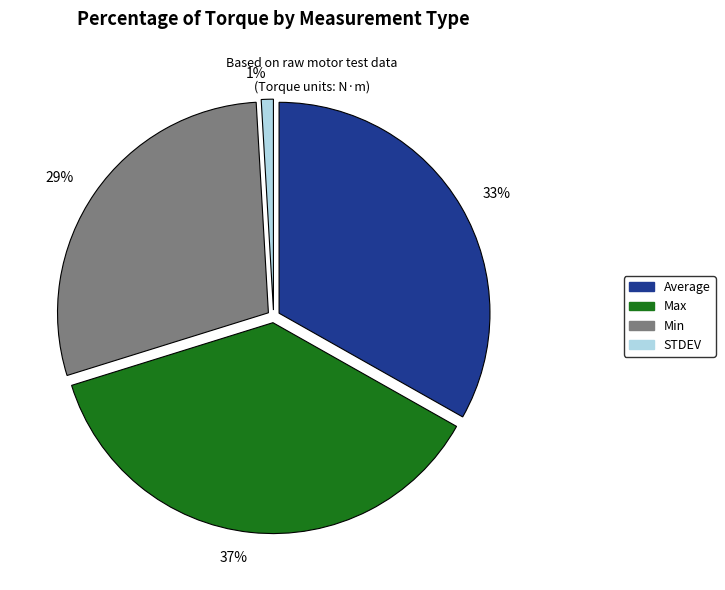

The STDEV slice represents 10% of the pie. True or false?

False